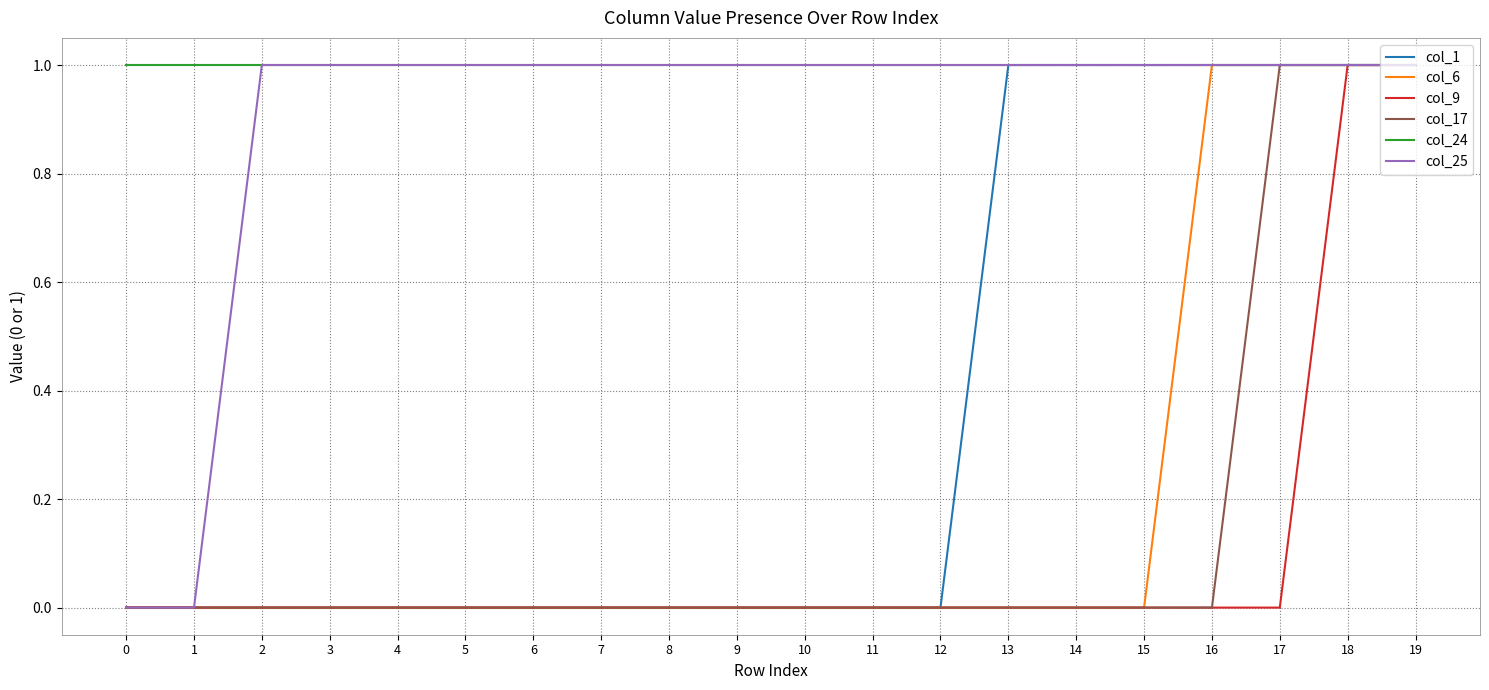

What are all the series names shown in the legend?

col_1, col_6, col_9, col_17, col_24, col_25